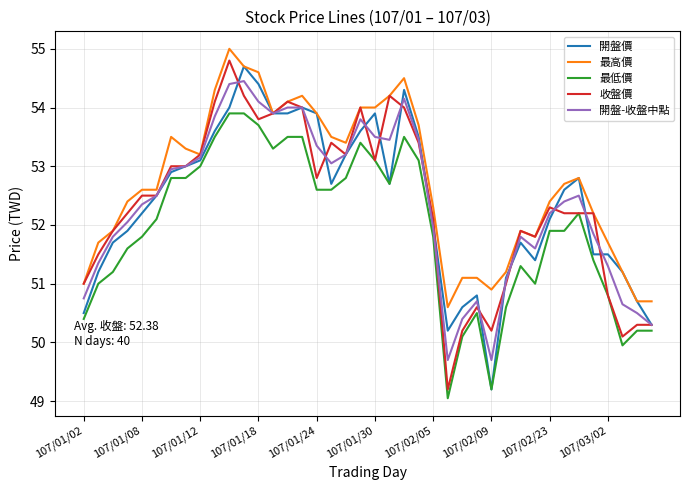

Which series has the largest total across all categories?

最高價